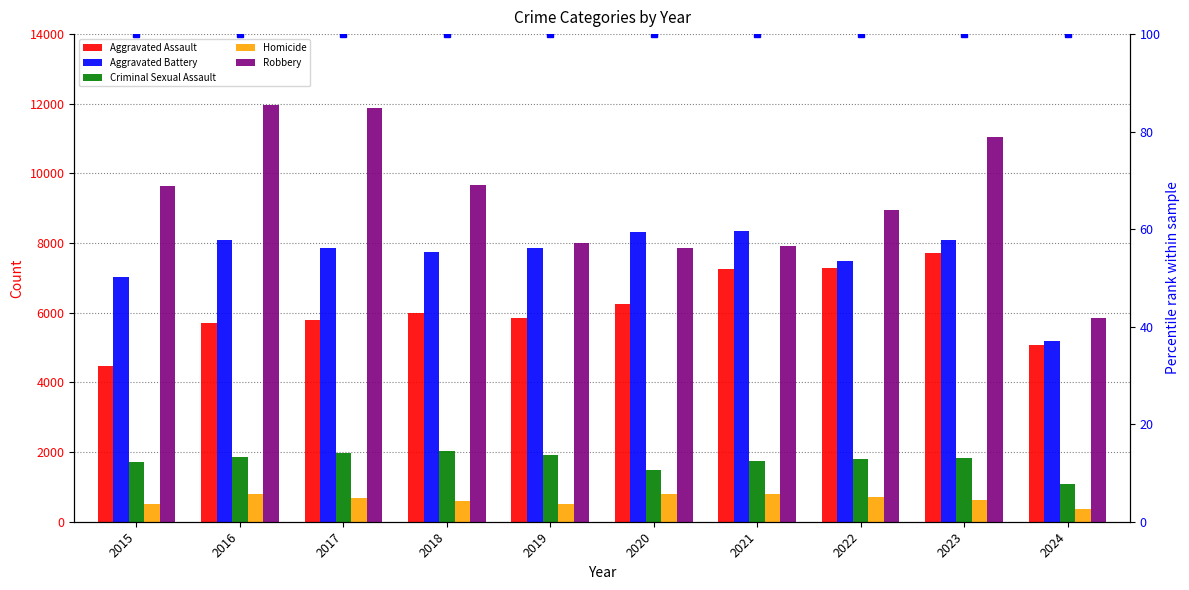

How many categories are shown in the chart?

10